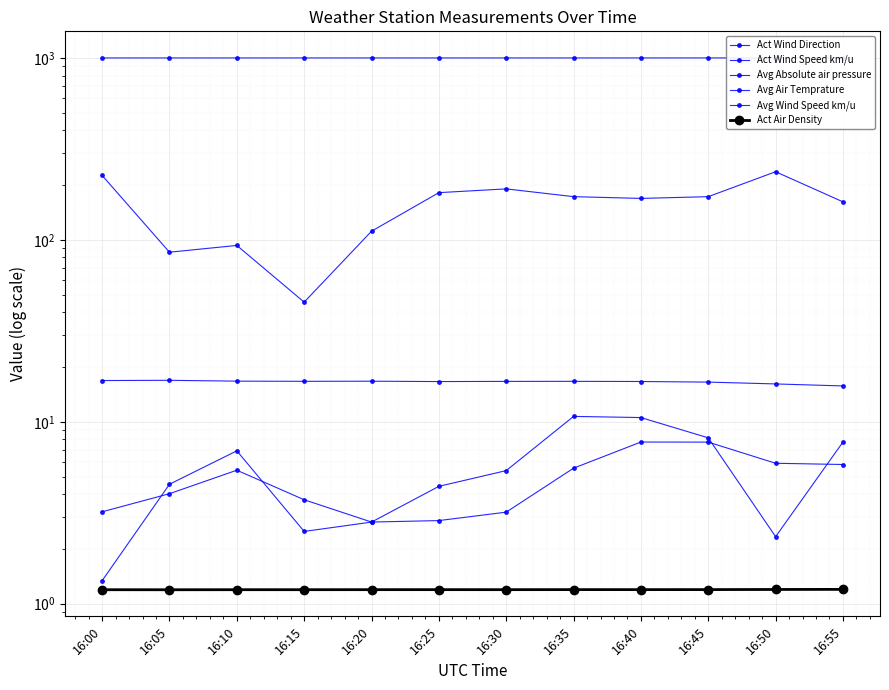

List the labels in order of Act Wind Speed km/u value, largest first.

16:35, 16:40, 16:45, 16:55, 16:10, 16:30, 16:05, 16:25, 16:20, 16:15, 16:50, 16:00